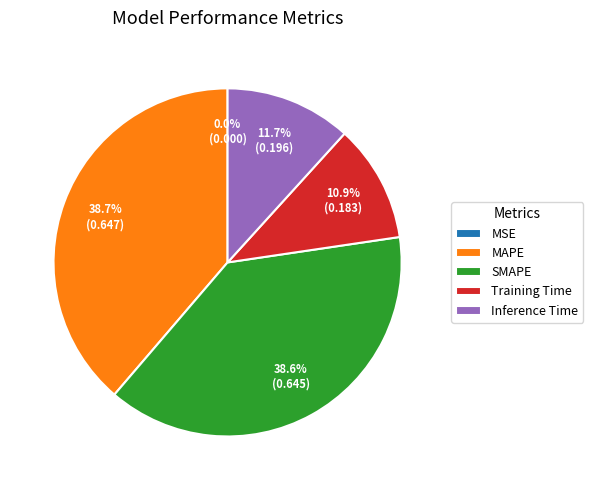

To the nearest percent, what percentage of the pie is Training Time?

11%